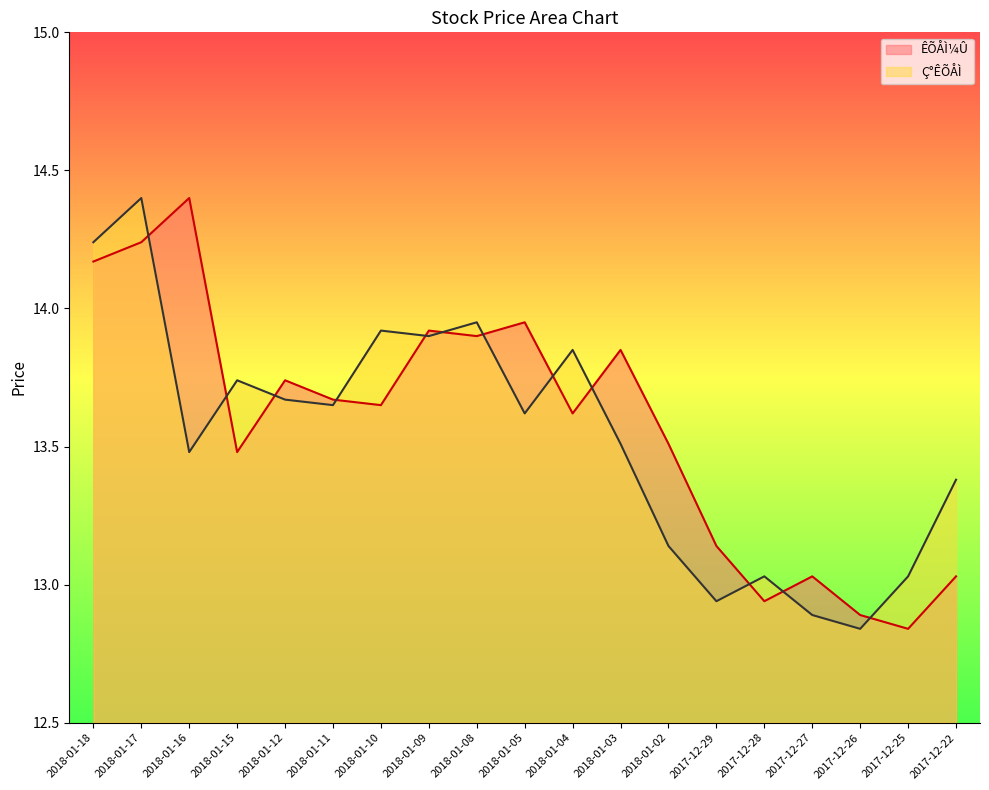

Count the number of categories in the chart.

19